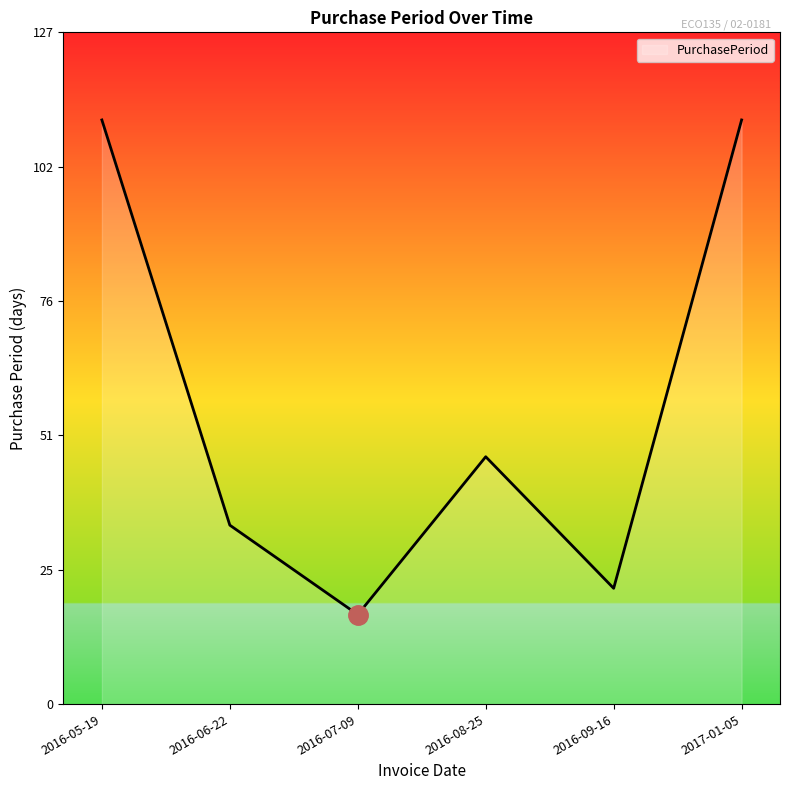

What position from the right is 2016-07-09?

4